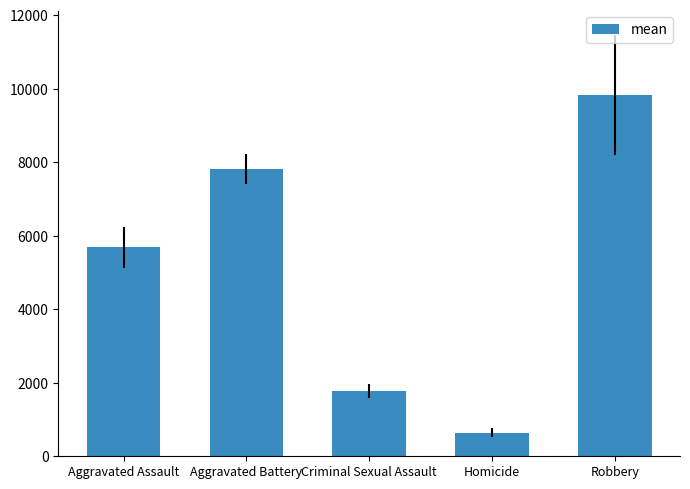

Rank the categories by value from highest to lowest.

Robbery, Aggravated Battery, Aggravated Assault, Criminal Sexual Assault, Homicide